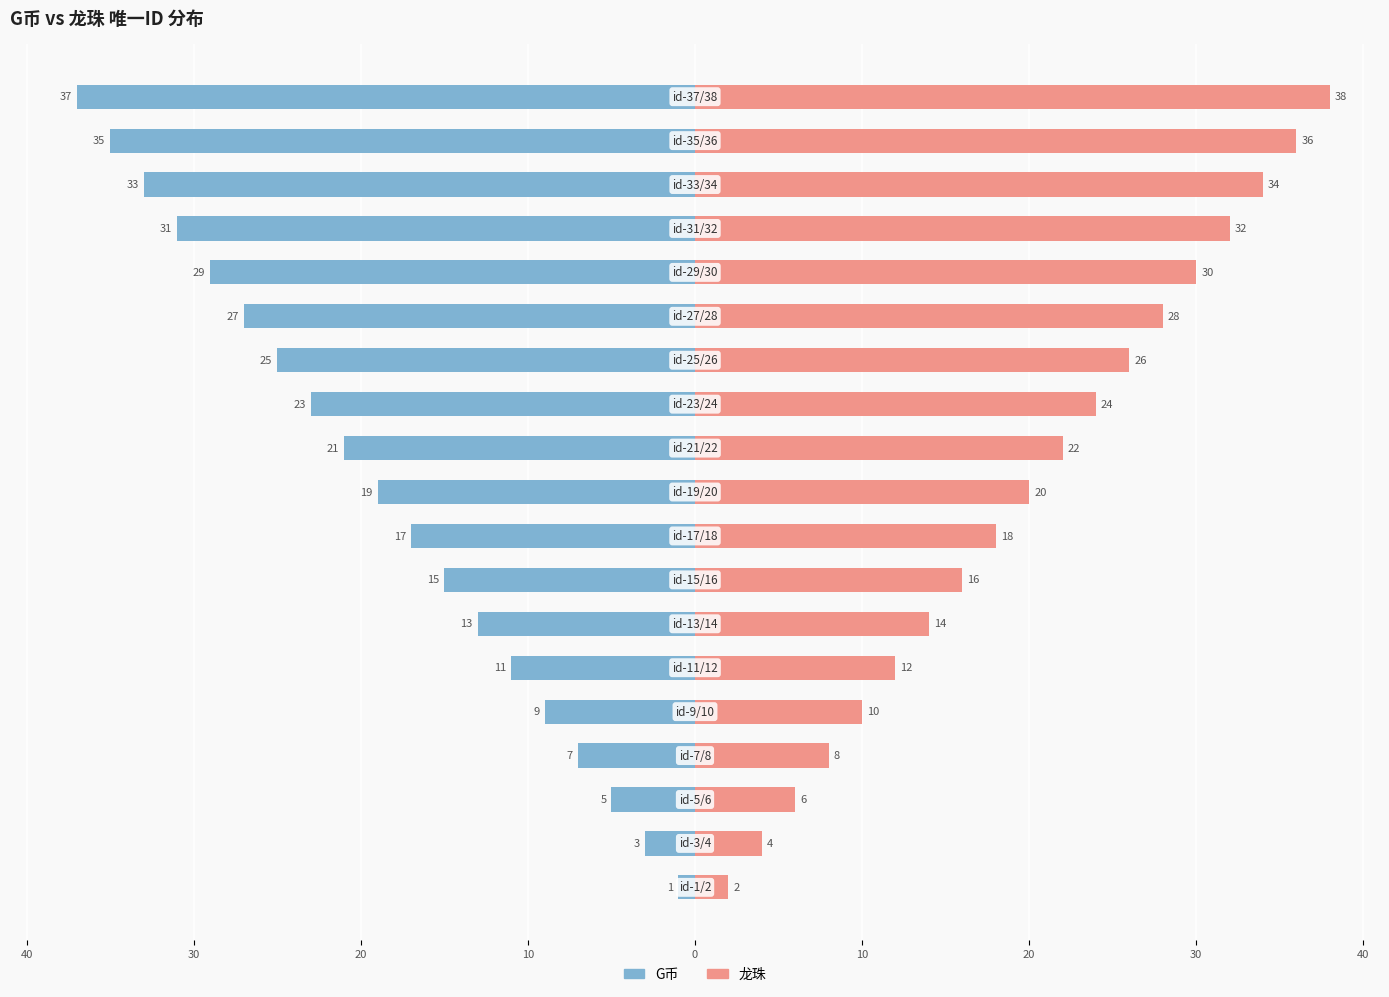

How many series are shown in this chart?

2